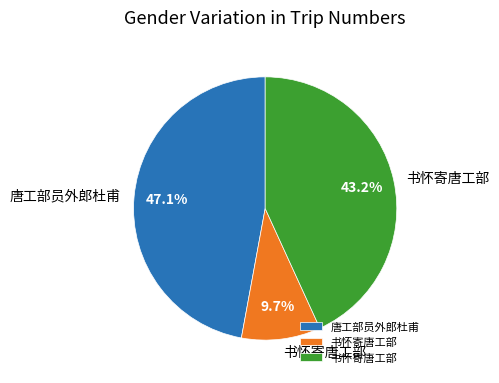

To the nearest percent, what is the difference between the largest and smallest slice percentages?

37%